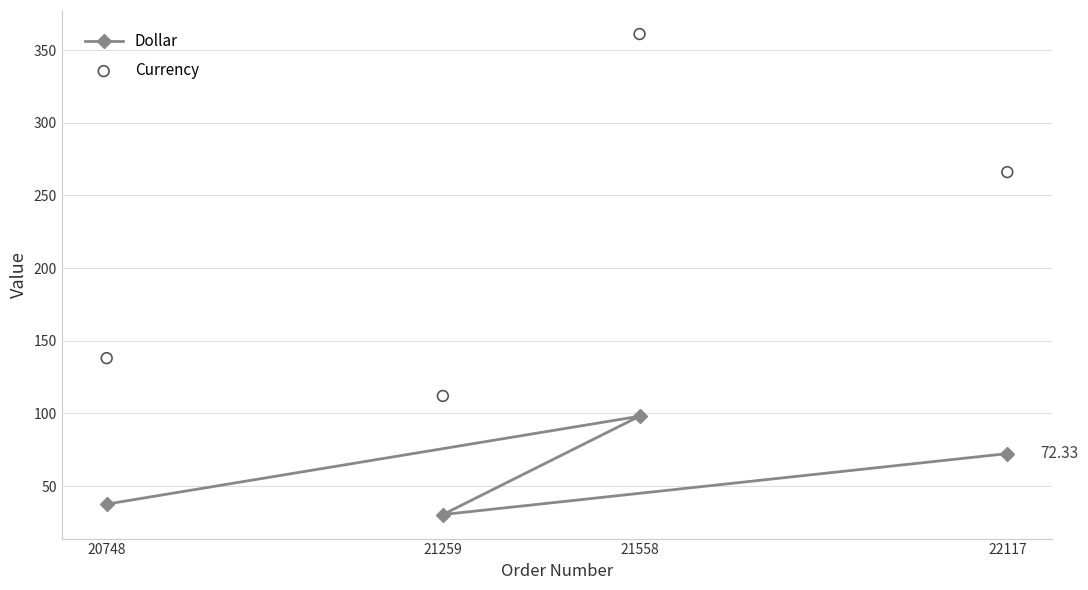

What are all the series names shown in the legend?

Dollar, Currency